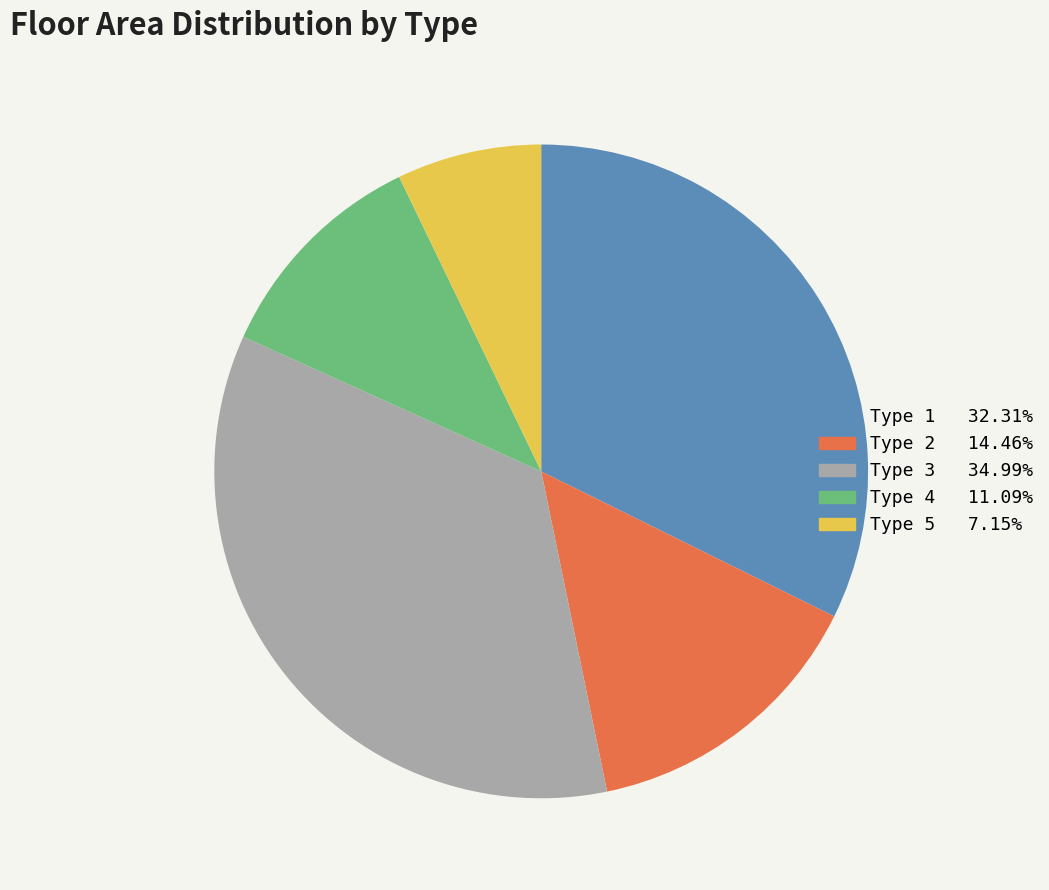

Is there any slice that represents more than half of the pie?

No